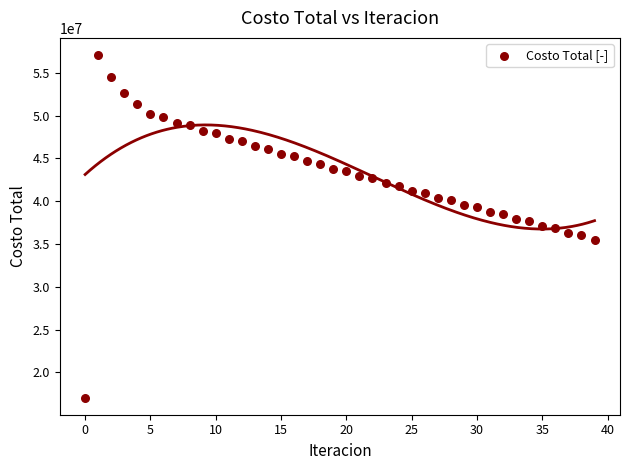

What is the range of Y values (max minus min)?

40048015.1